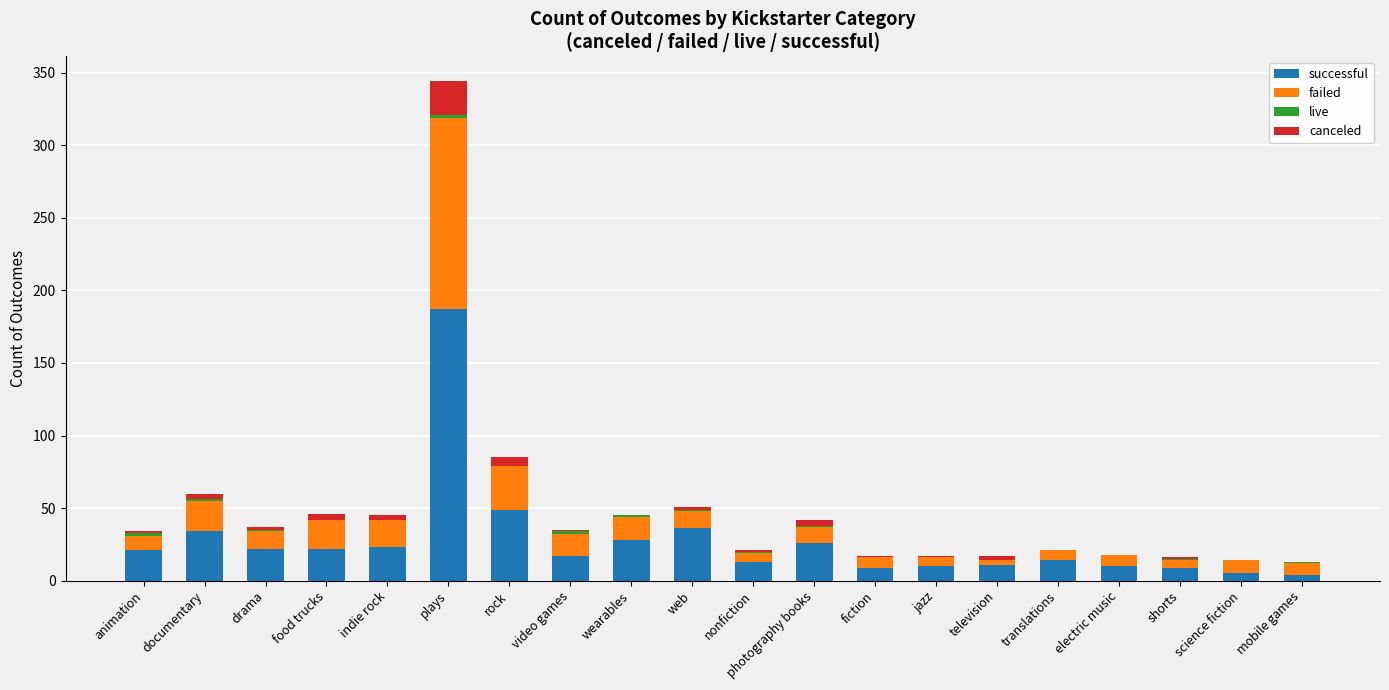

At which category is the sum across all series the highest?

plays